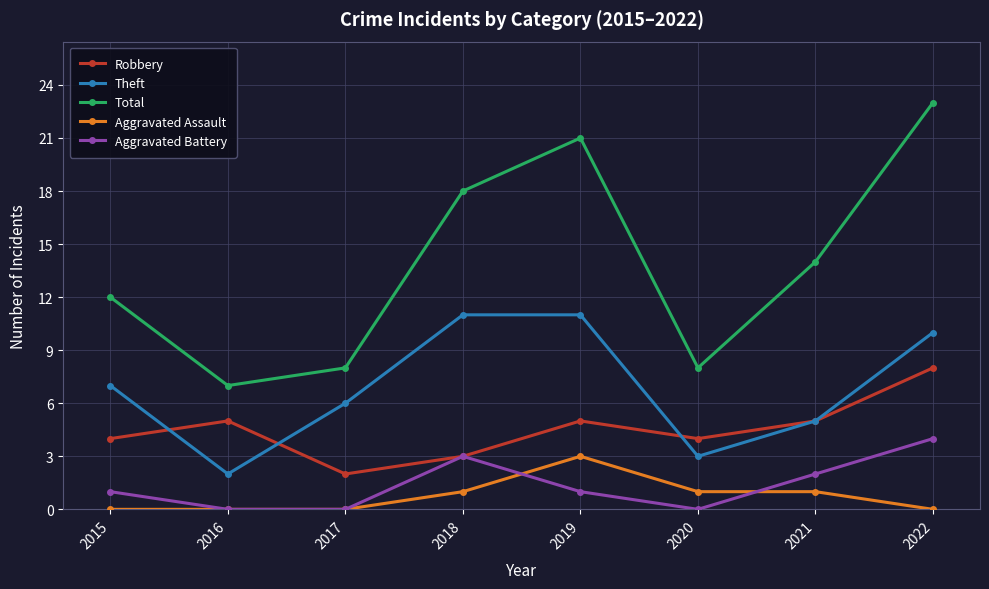

Count the number of data series in this chart.

5